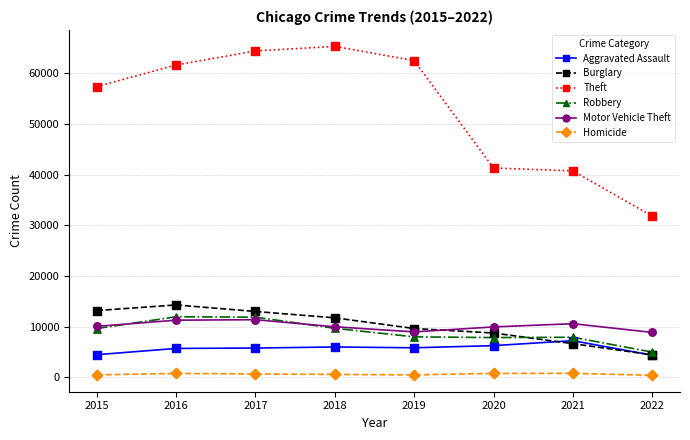

Between 2021 and 2022, which series saw the biggest shift?

Theft